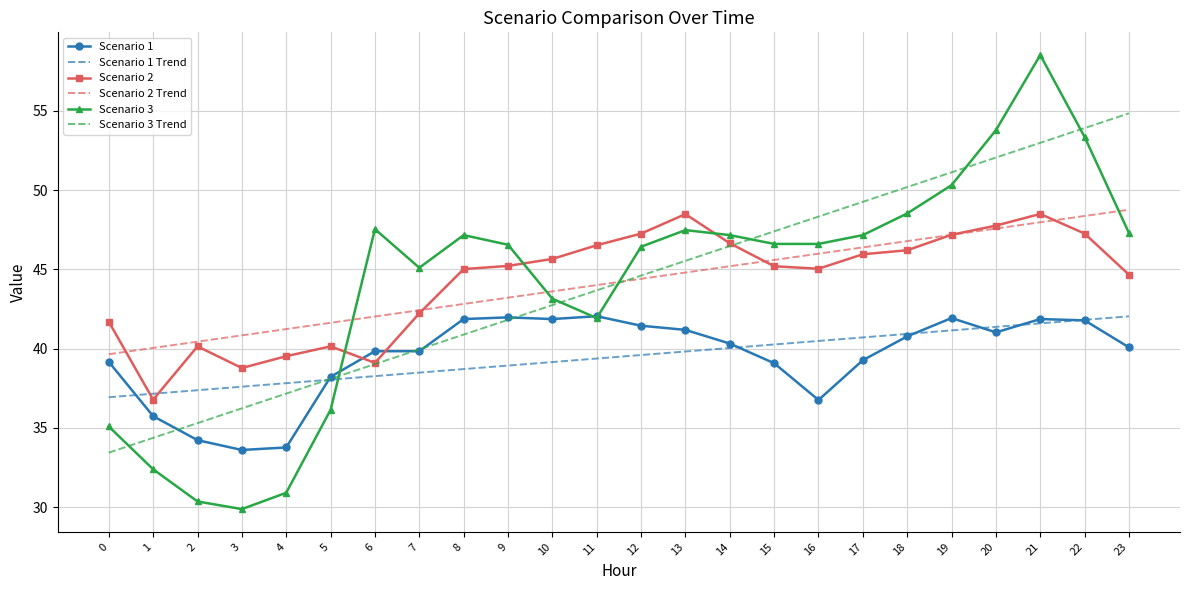

What is the total value across all series at 23?

277.7